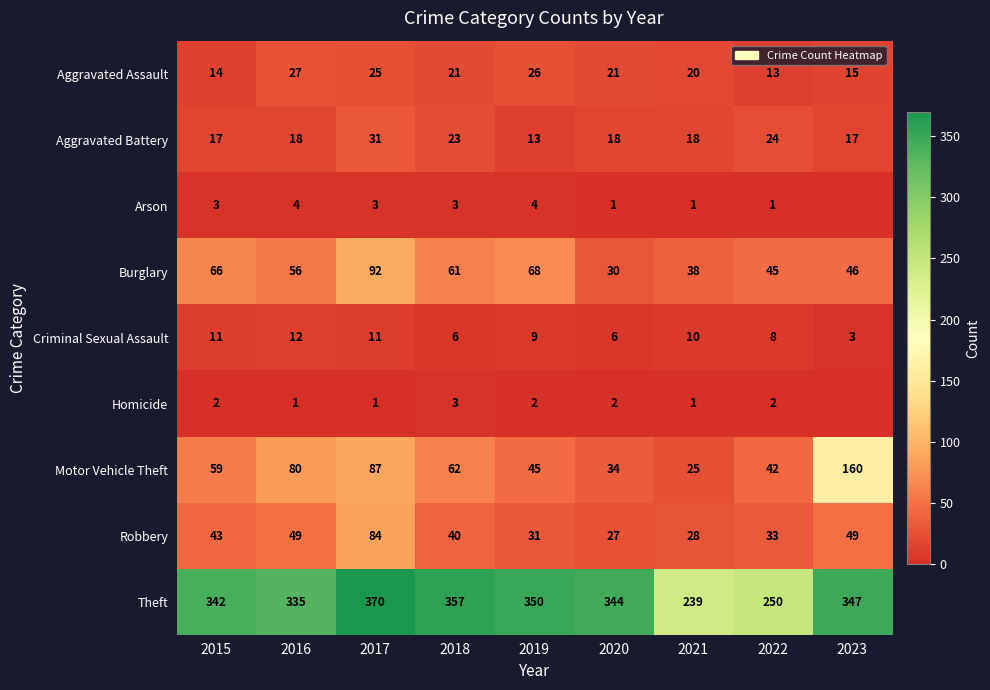

True or false: Criminal Sexual Assault has a value of 10 at 2021.

True